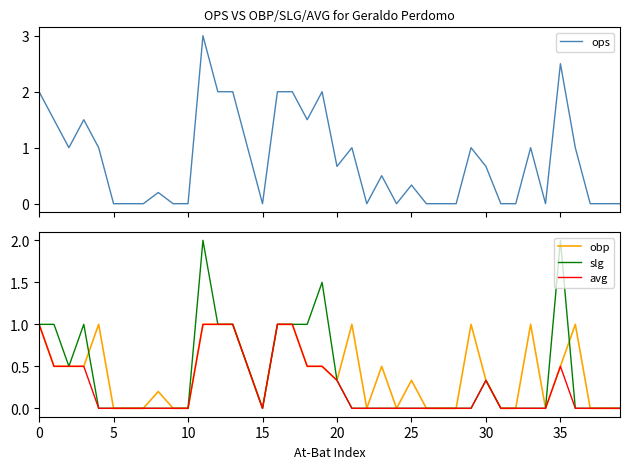

Where is the first local maximum for avg?

30